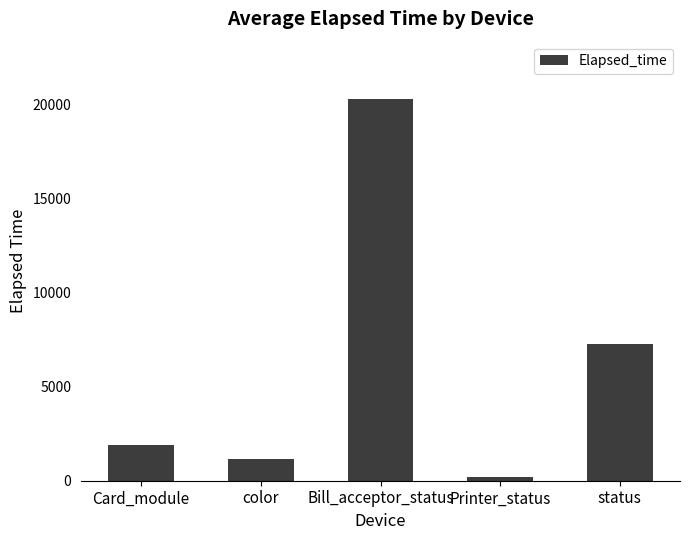

Count the number of categories in the chart.

5